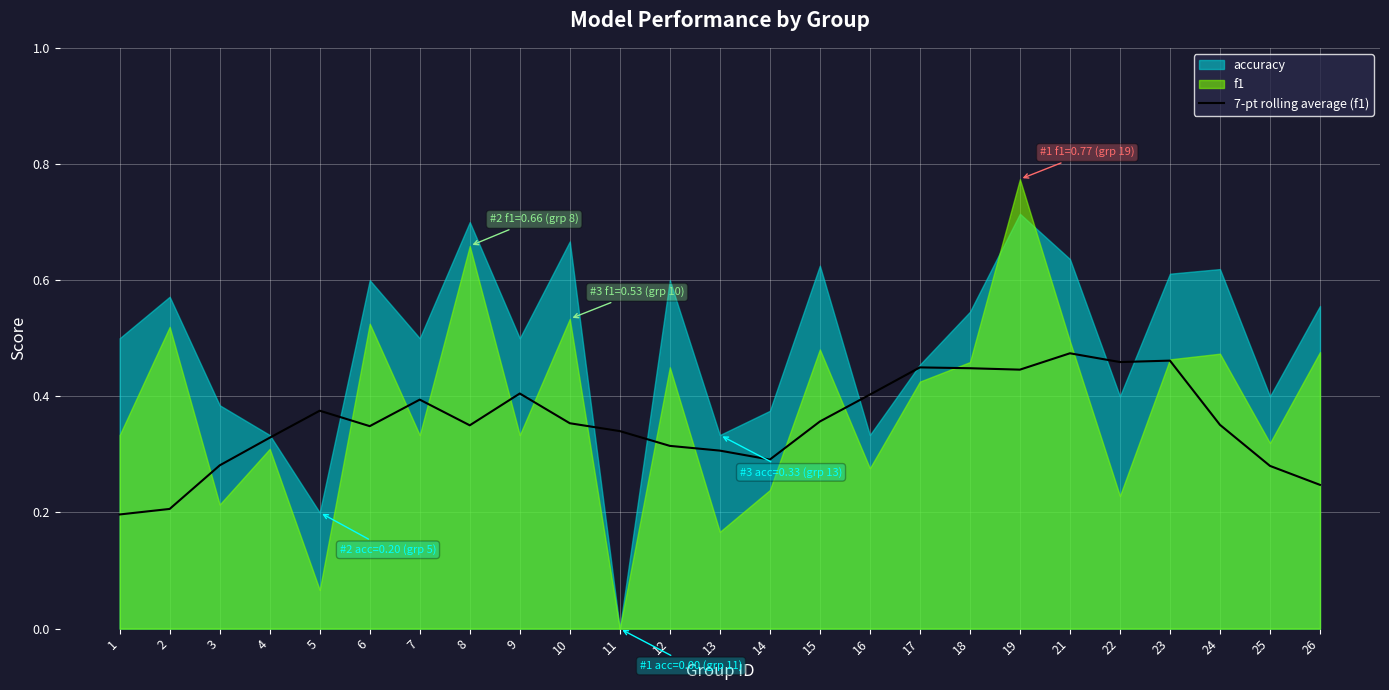

Where is the data nearest to the value 0?

1